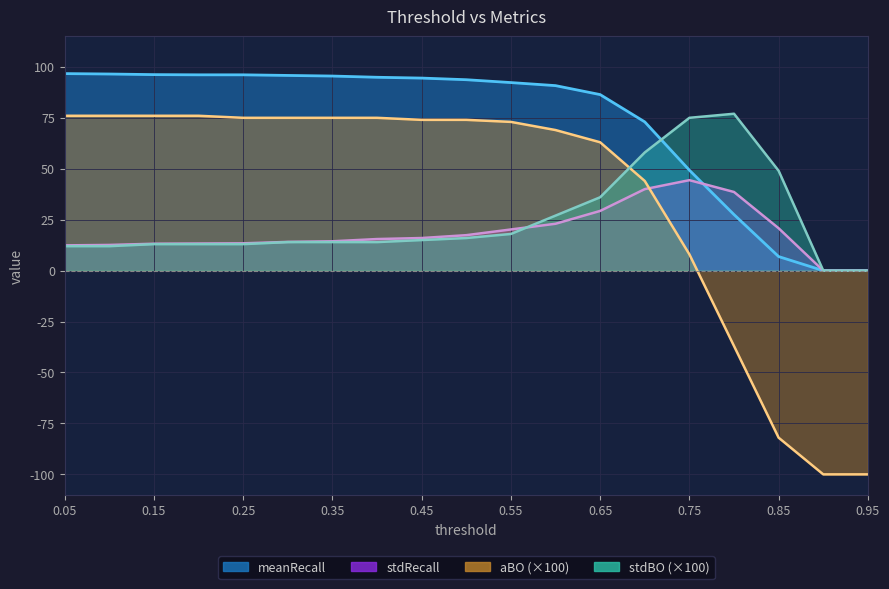

Between 0.55 and 0.2, which is larger?

0.2